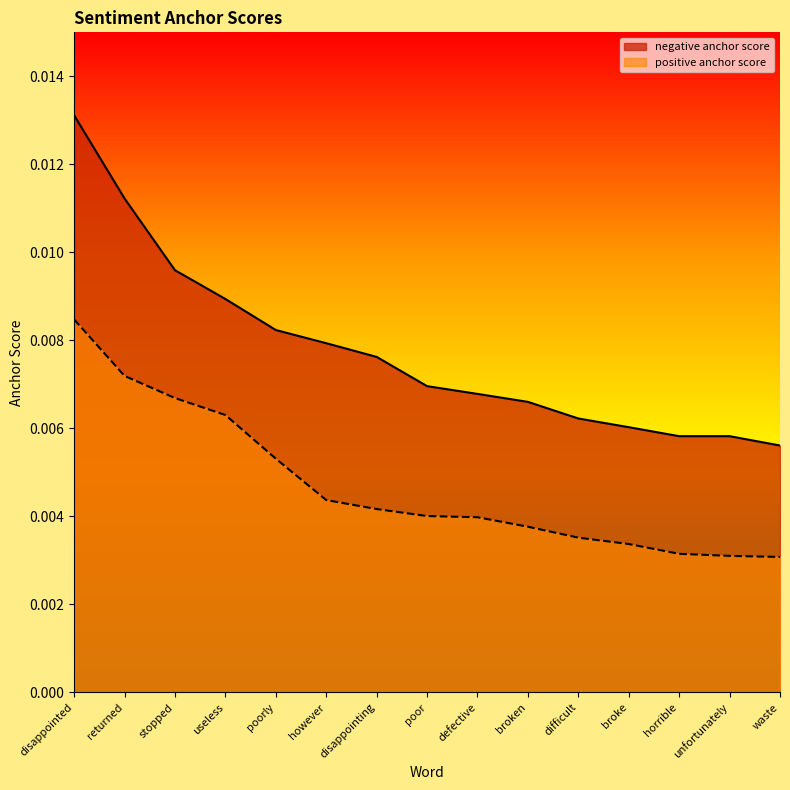

Does the chart display data point markers on the line(s)?

No